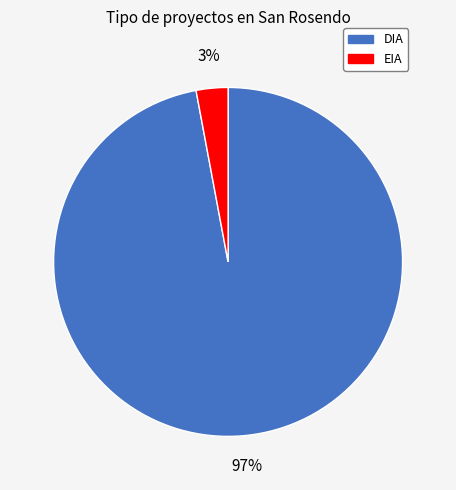

To the nearest percent, what is the difference between the largest and smallest slice percentages?

94%